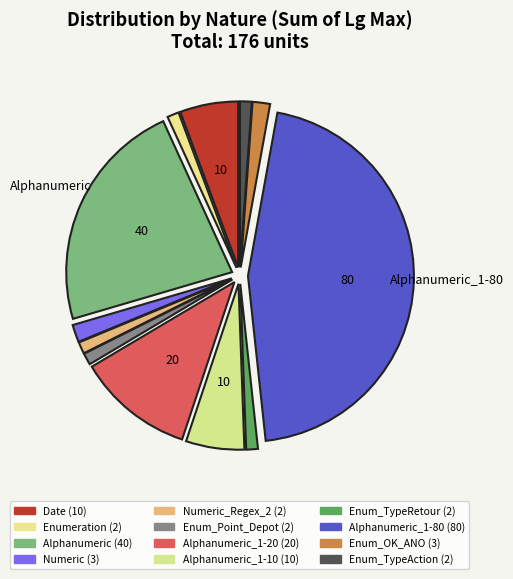

How many slices are in this pie chart?

12